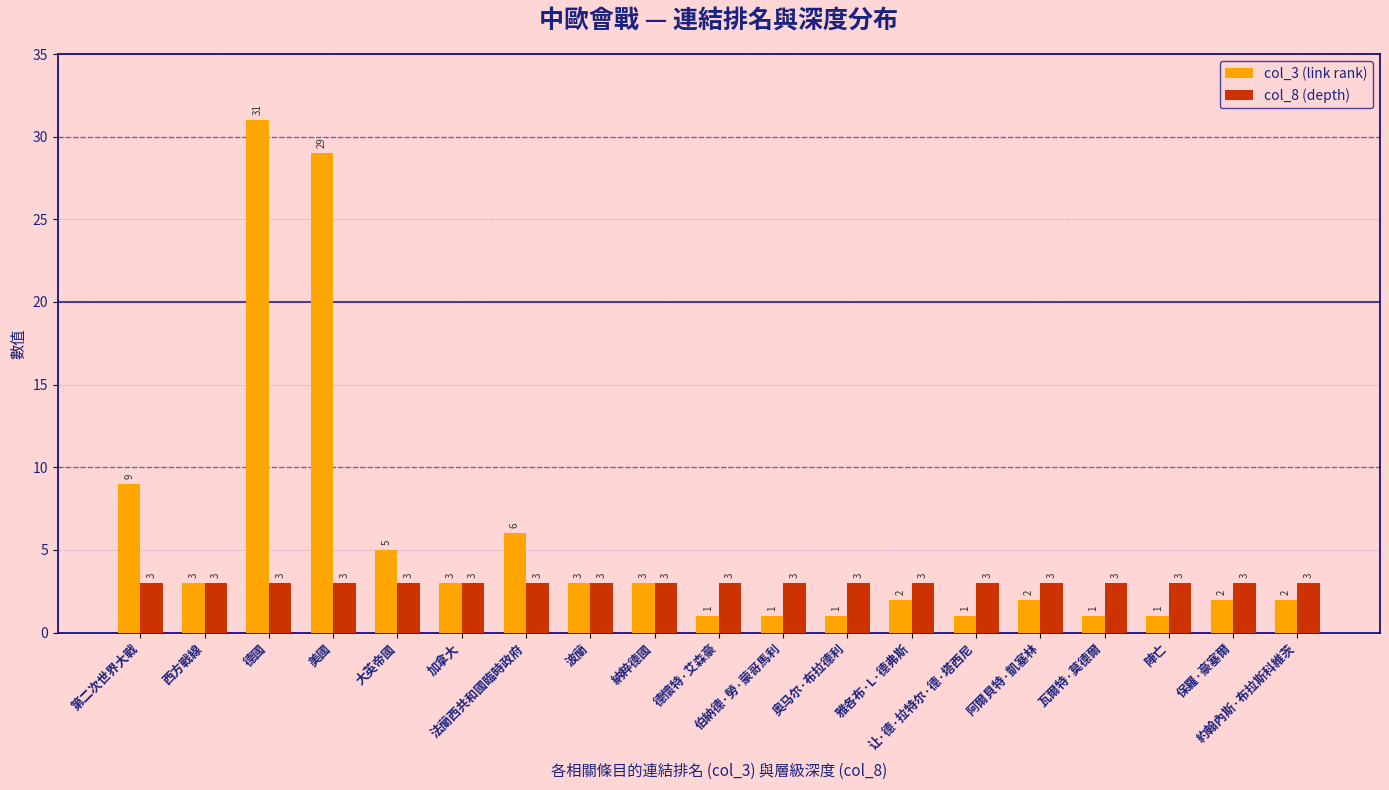

Which series has the largest range (max minus min)?

col_3 (link rank)